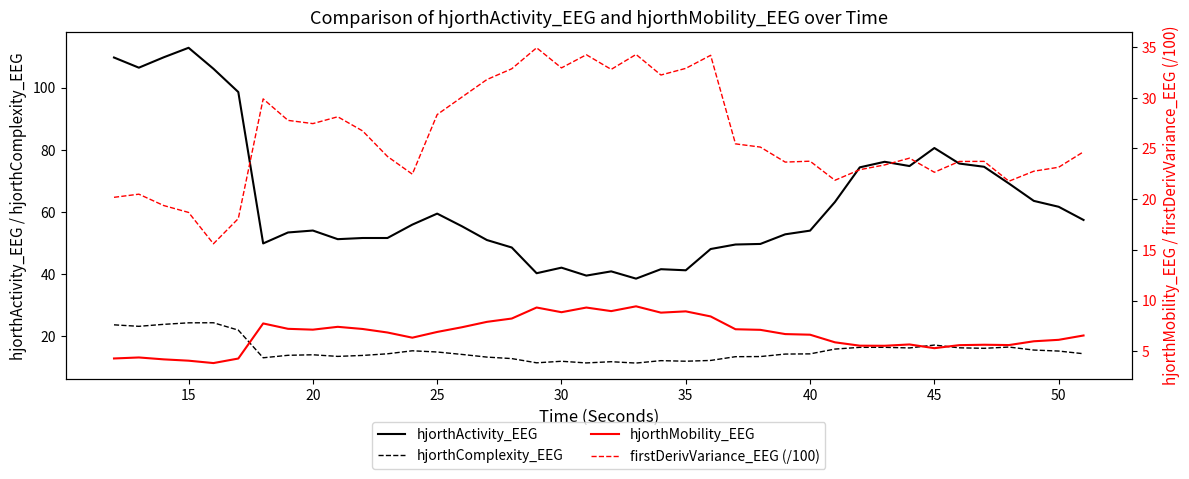

The value of hjorthActivity_EEG at 15 is 34.4. True or false?

False